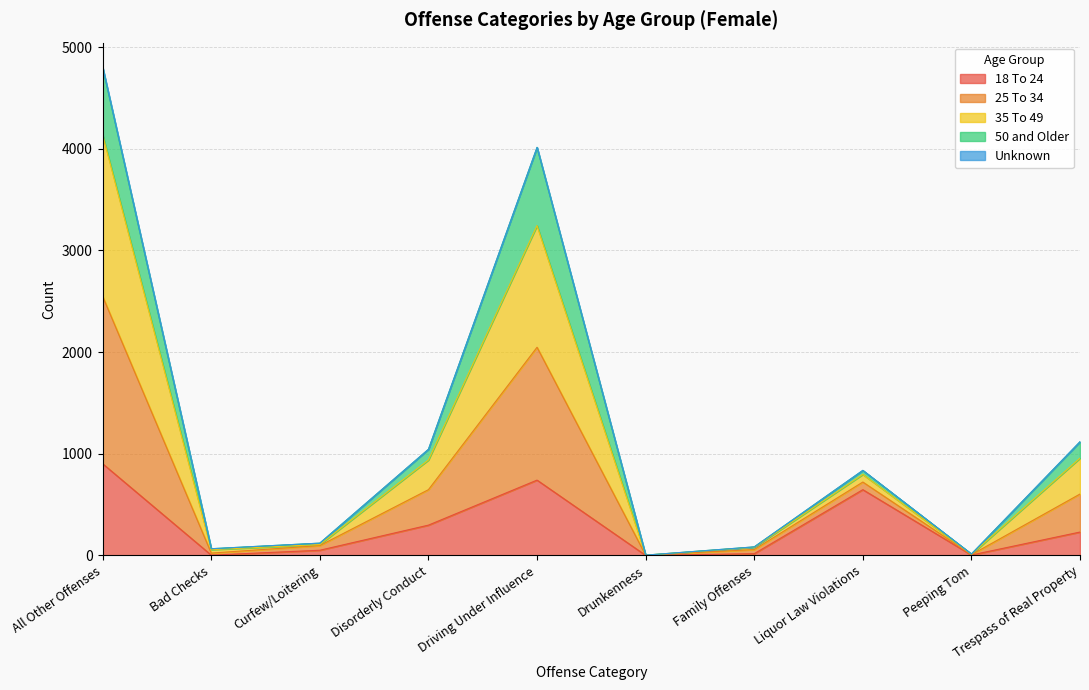

The 35 To 49 series shows 1891 at Driving Under Influence. True or false?

False